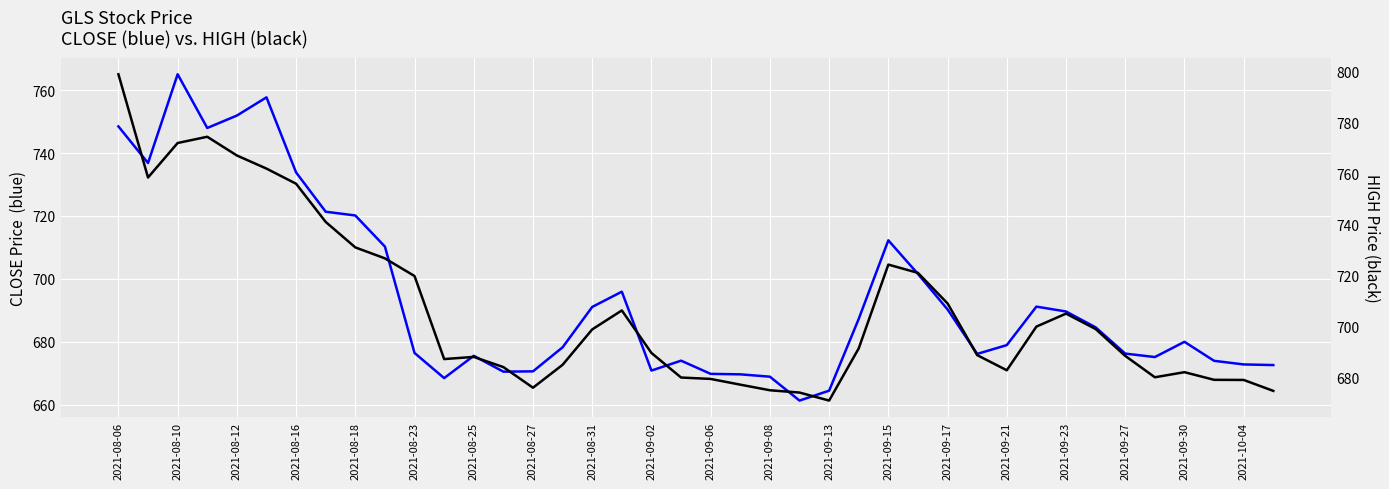

Does the chart display data point markers on the line(s)?

No